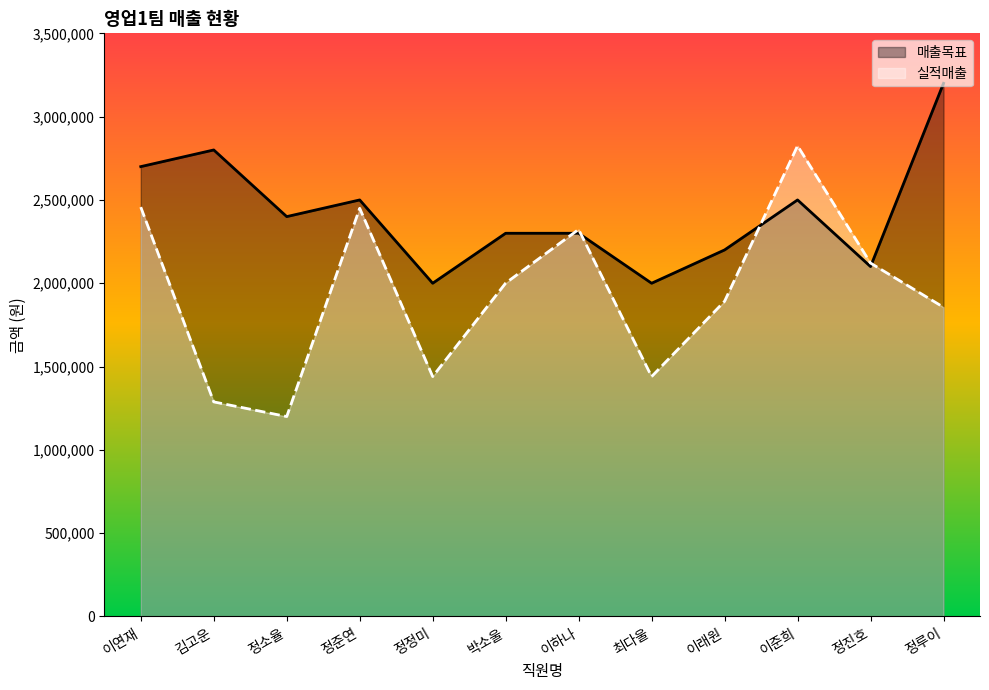

At which label is 실적매출 closest to 2012499?

박소울